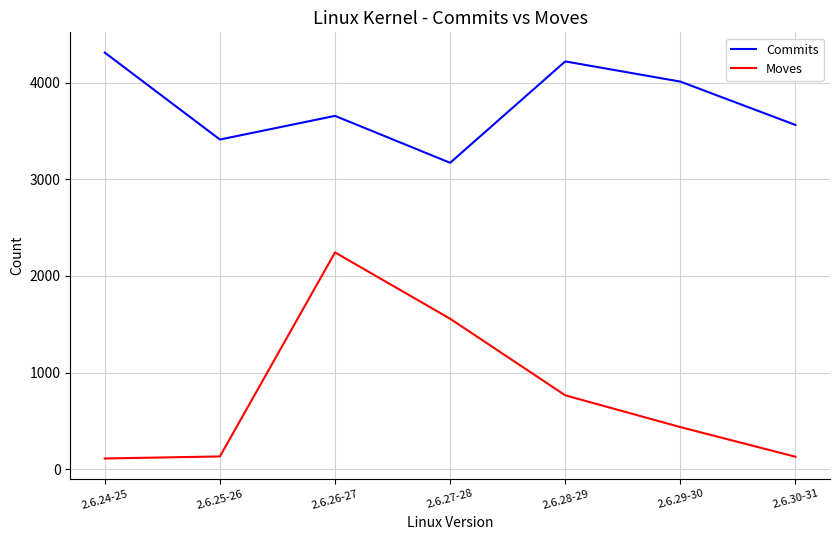

Rank the series by their maximum value, from lowest to highest.

Moves, Commits